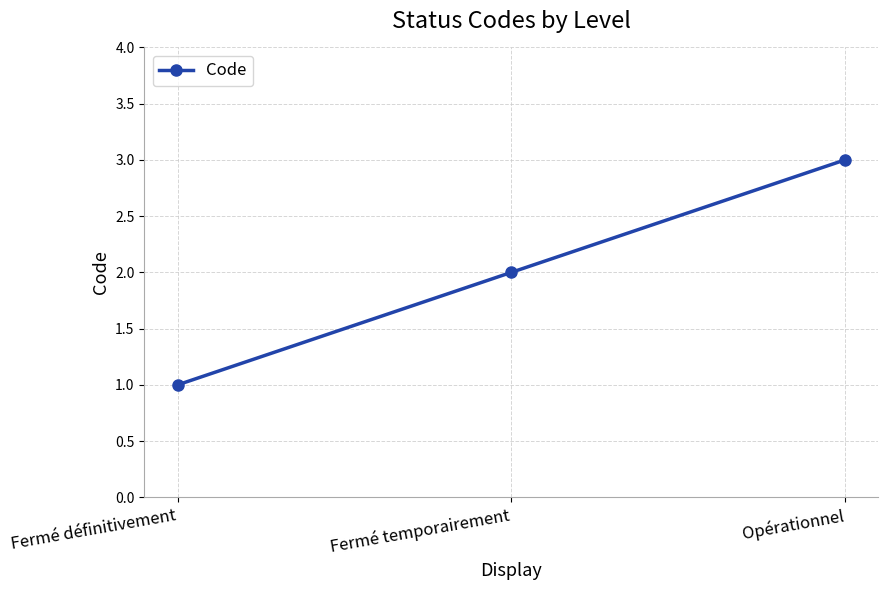

What is the change in value from Fermé temporairement to Opérationnel?

+1